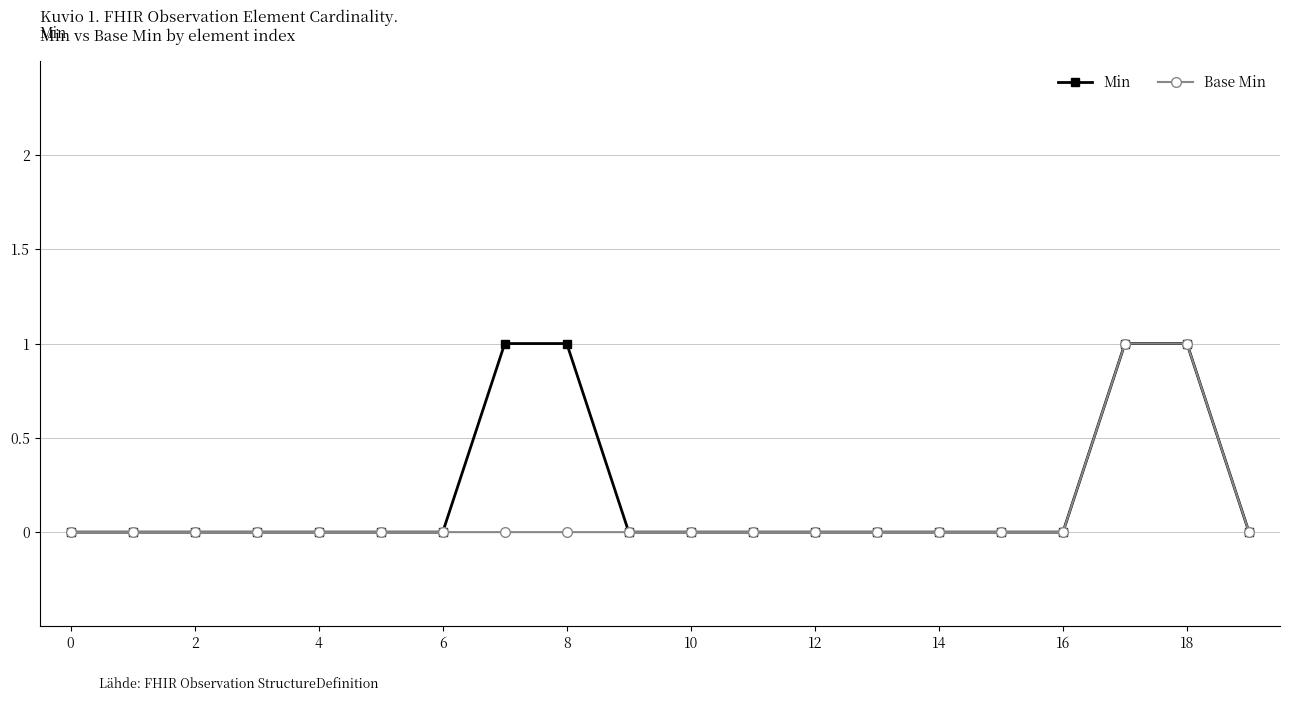

True or false: Base Min and Min cross at least once.

False